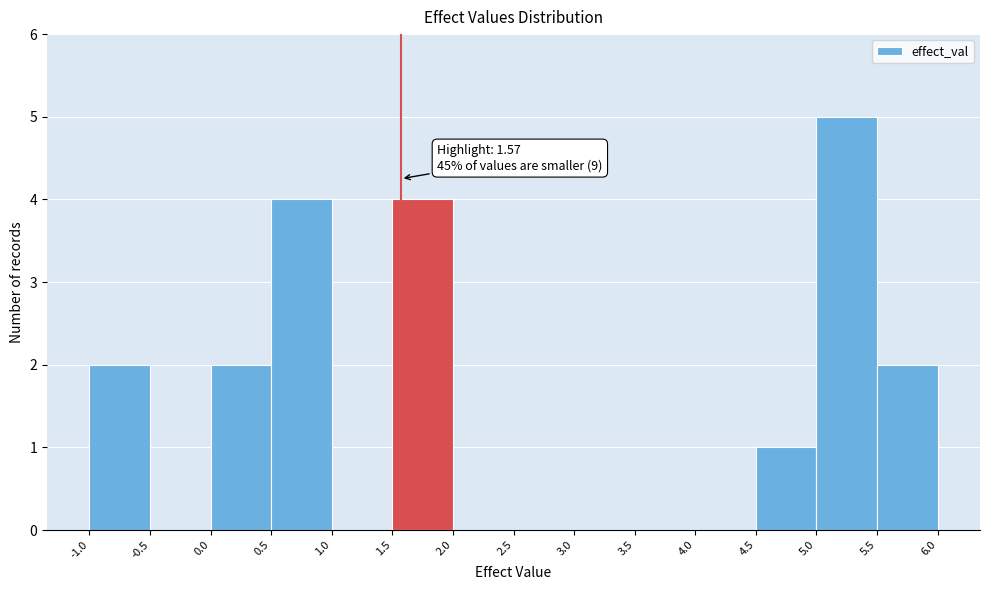

Over which range of the x-axis is the bar tallest?

5.0 to 5.5